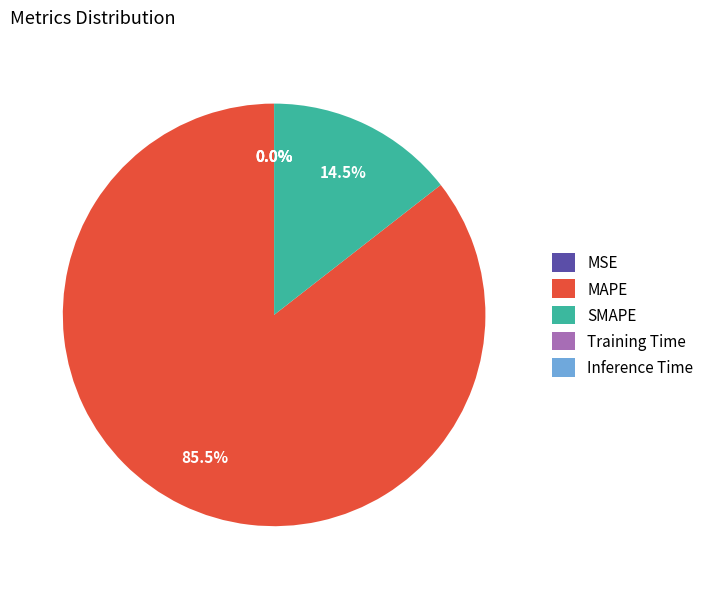

What is the largest slice in the pie chart?

MAPE